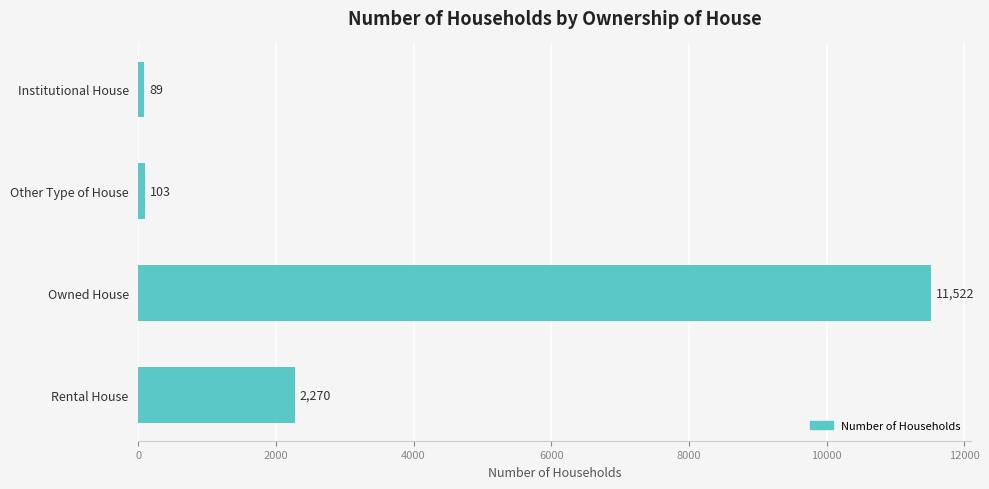

Between Institutional House and Owned House, which is larger?

Owned House